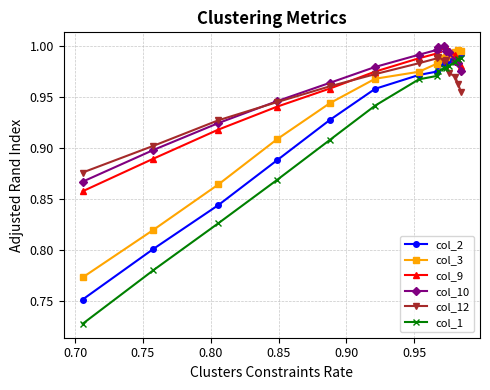

Is this an area chart (filled region under the line)?

No